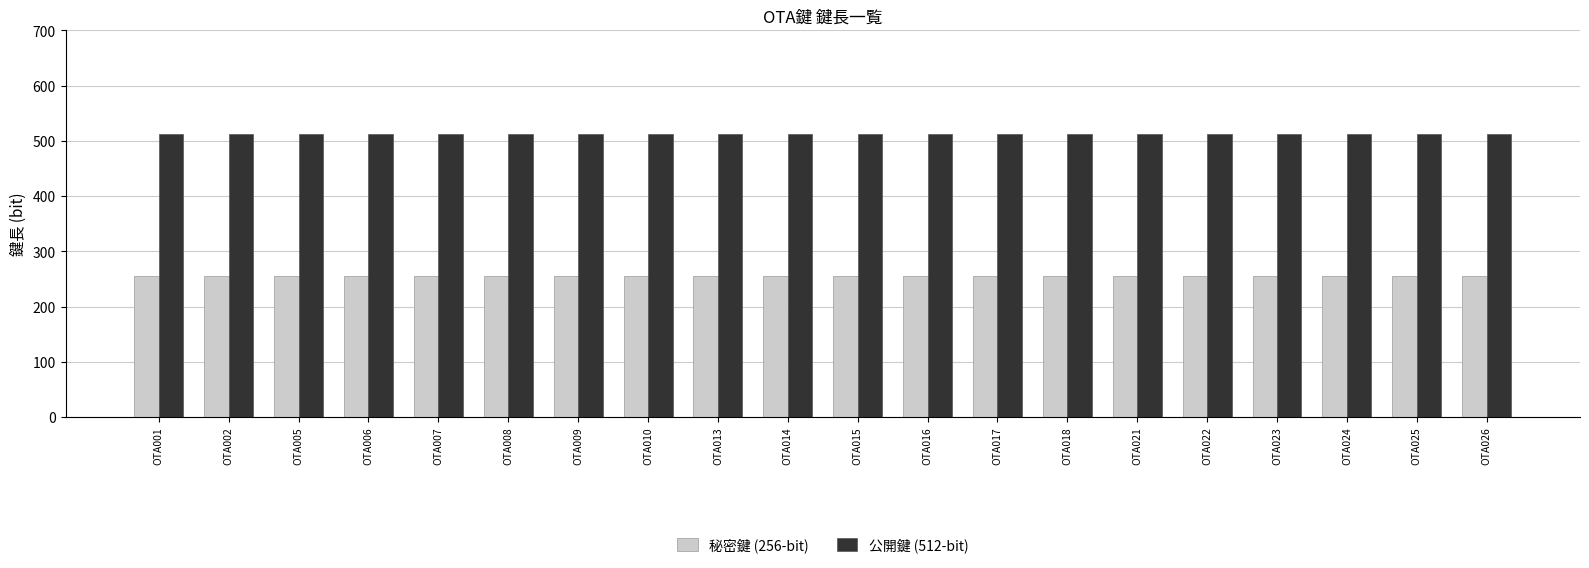

What is the sum of all 公開鍵 (512-bit) values?

10240